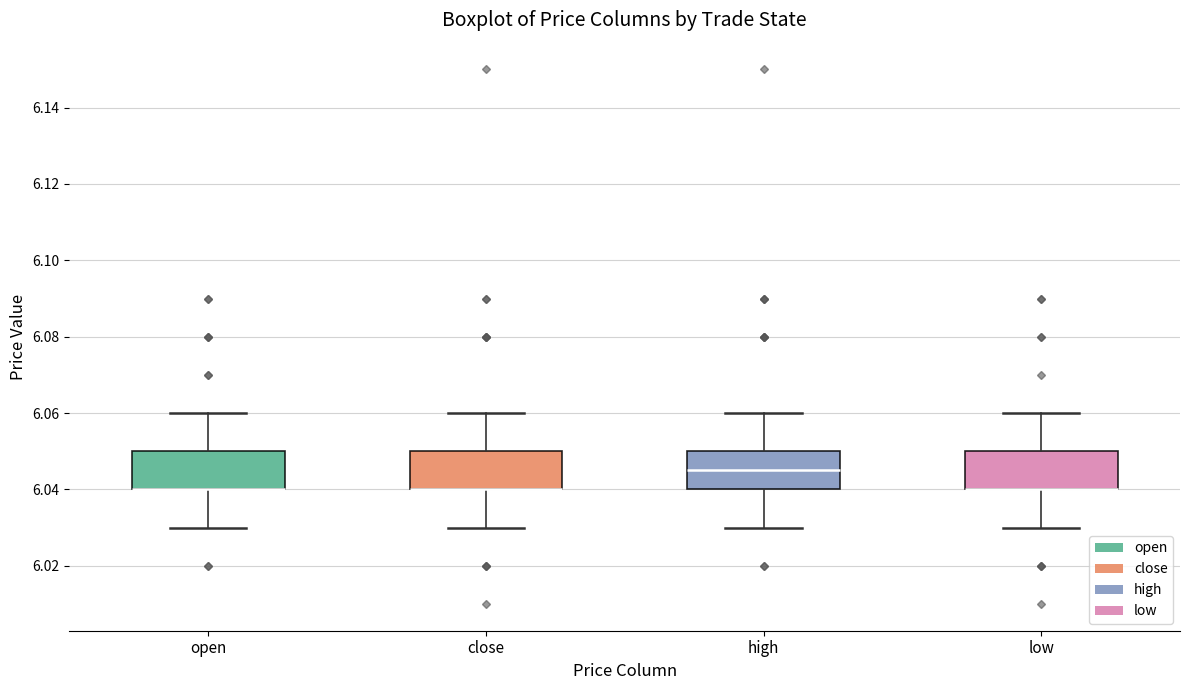

Where does the upper whisker of the box for low end on the y-axis? The values are not printed on the chart, so give them approximately, as read against the axis.

6.060